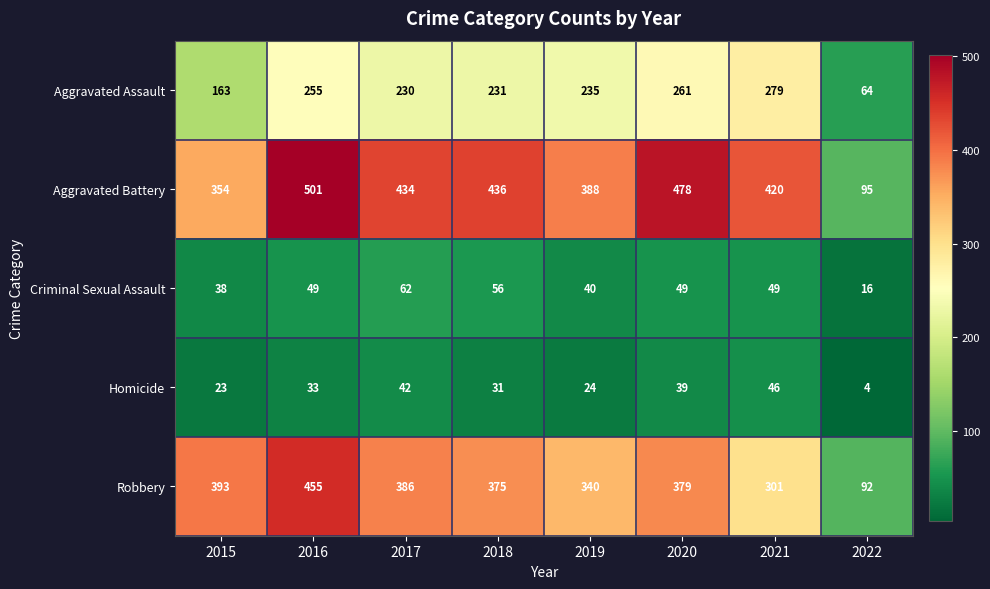

Between 2019 and 2022, which series saw the biggest shift?

Aggravated Battery